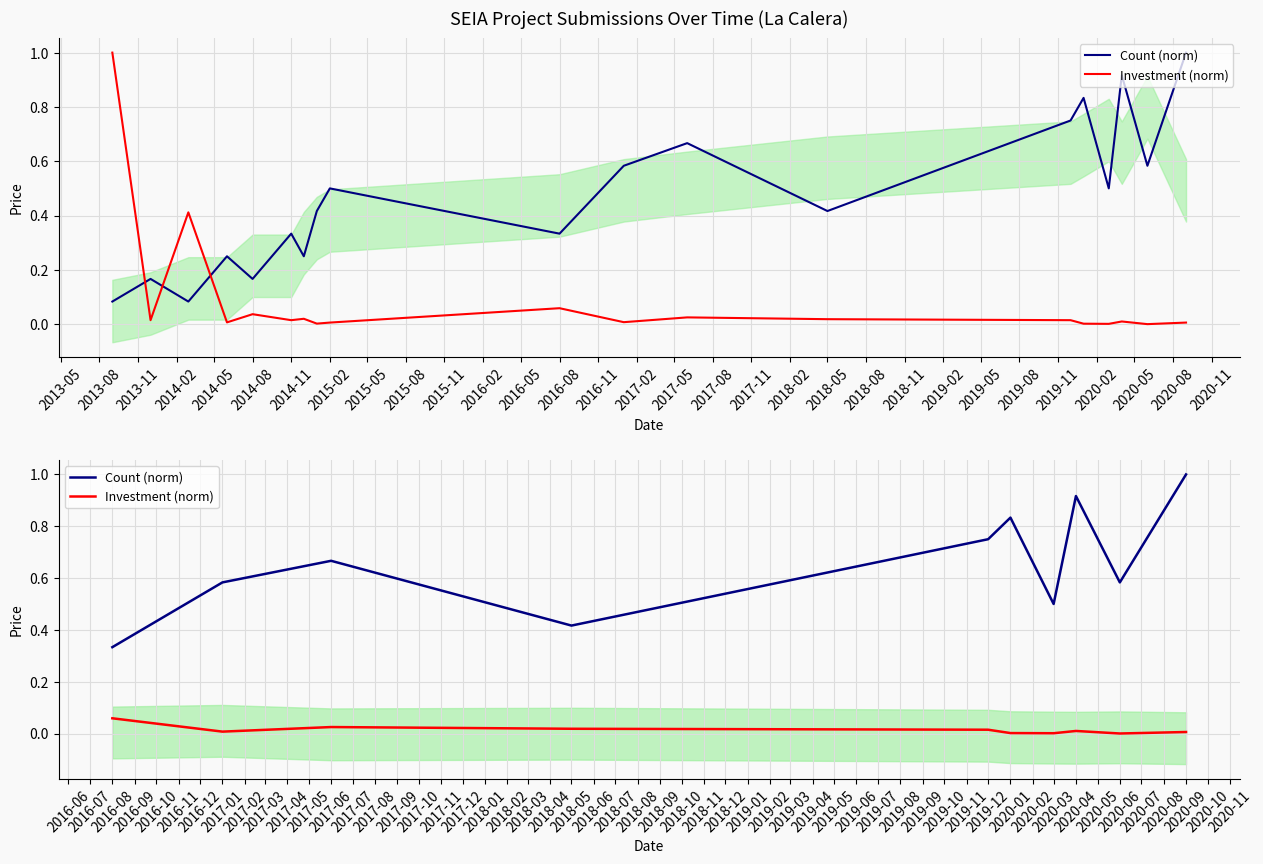

What is the minimum value for Count (norm)?

0.3